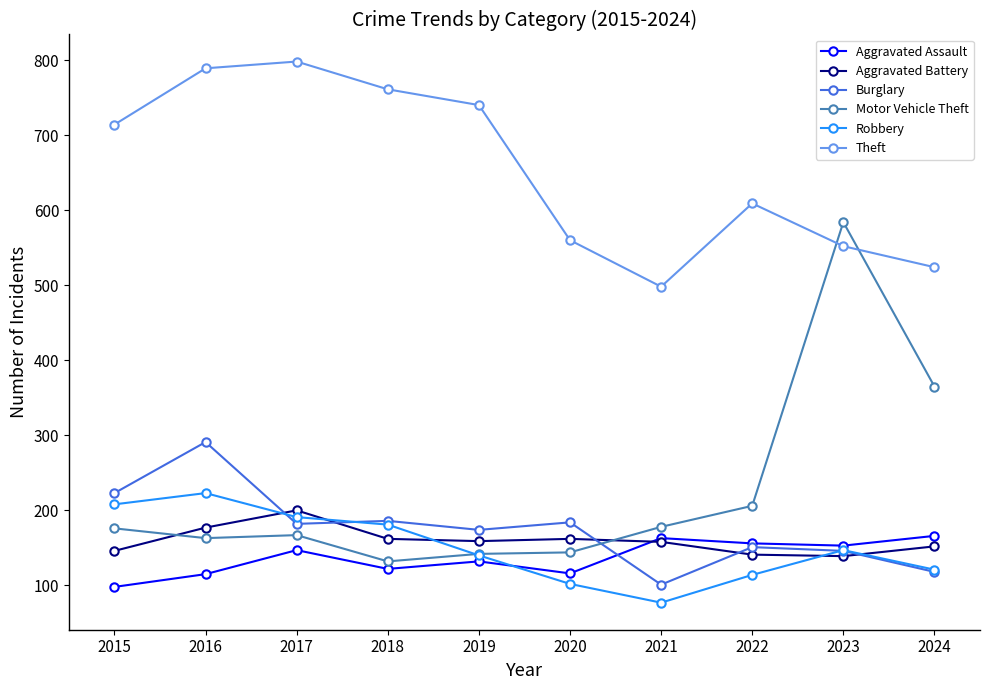

What is the difference between the maximum and minimum values in the Aggravated Battery series?

61